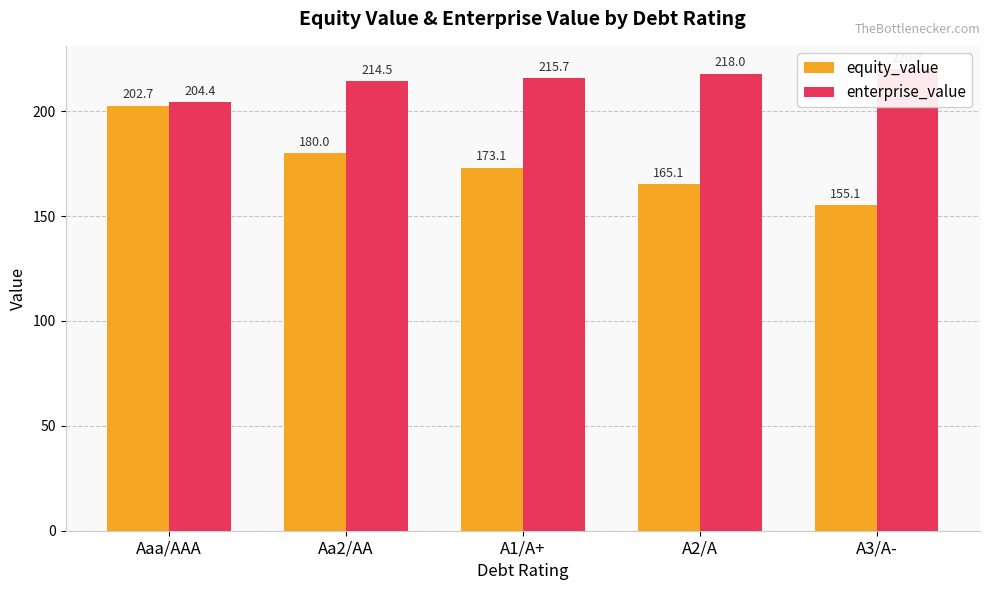

What is the total value across all series at A3/A-?

375.3